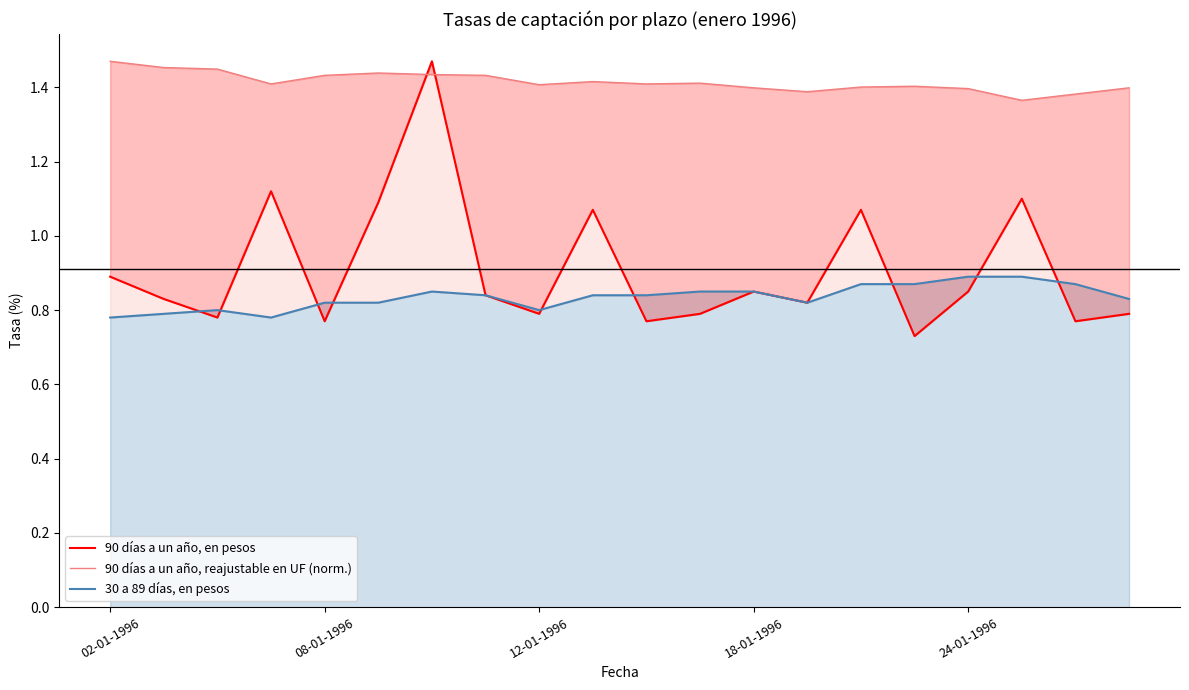

What is the average value of the 90 días a un año, en pesos series?

0.9